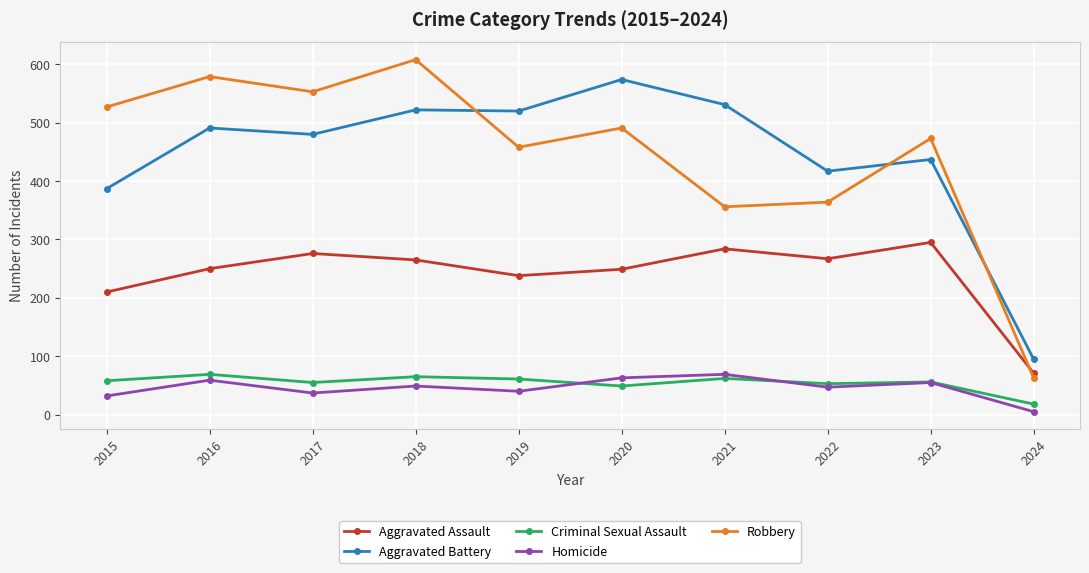

Which series has the widest spread of values?

Robbery